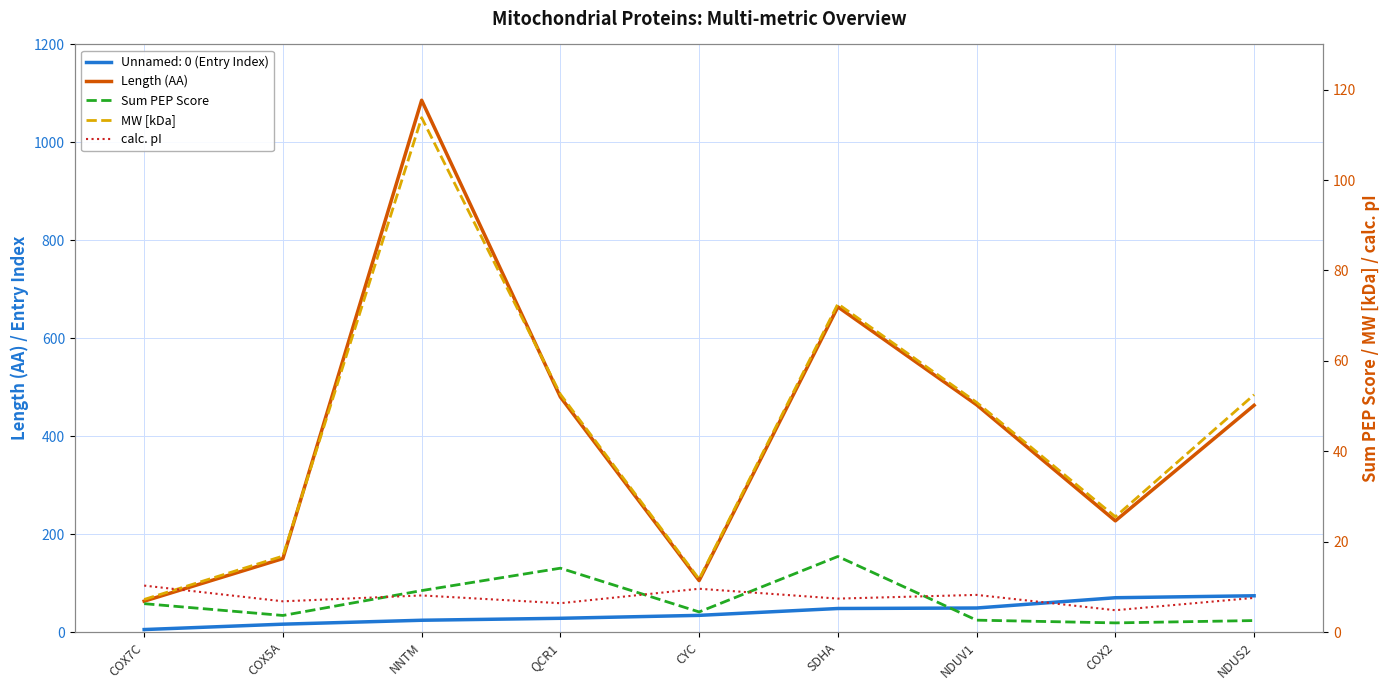

Count the number of data series in this chart.

4